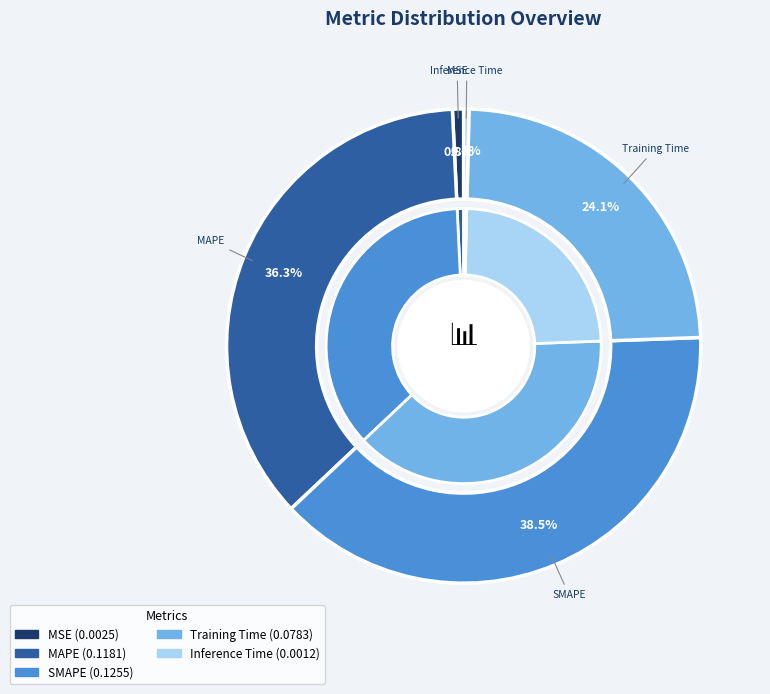

What is the total percentage of Training Time and MSE?

24.8%